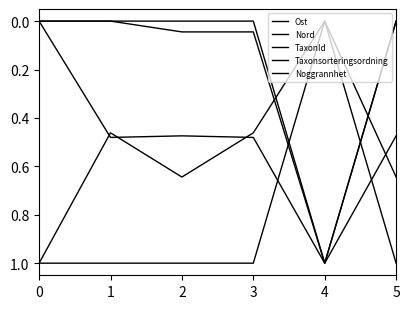

Is this an area chart (filled region under the line)?

No